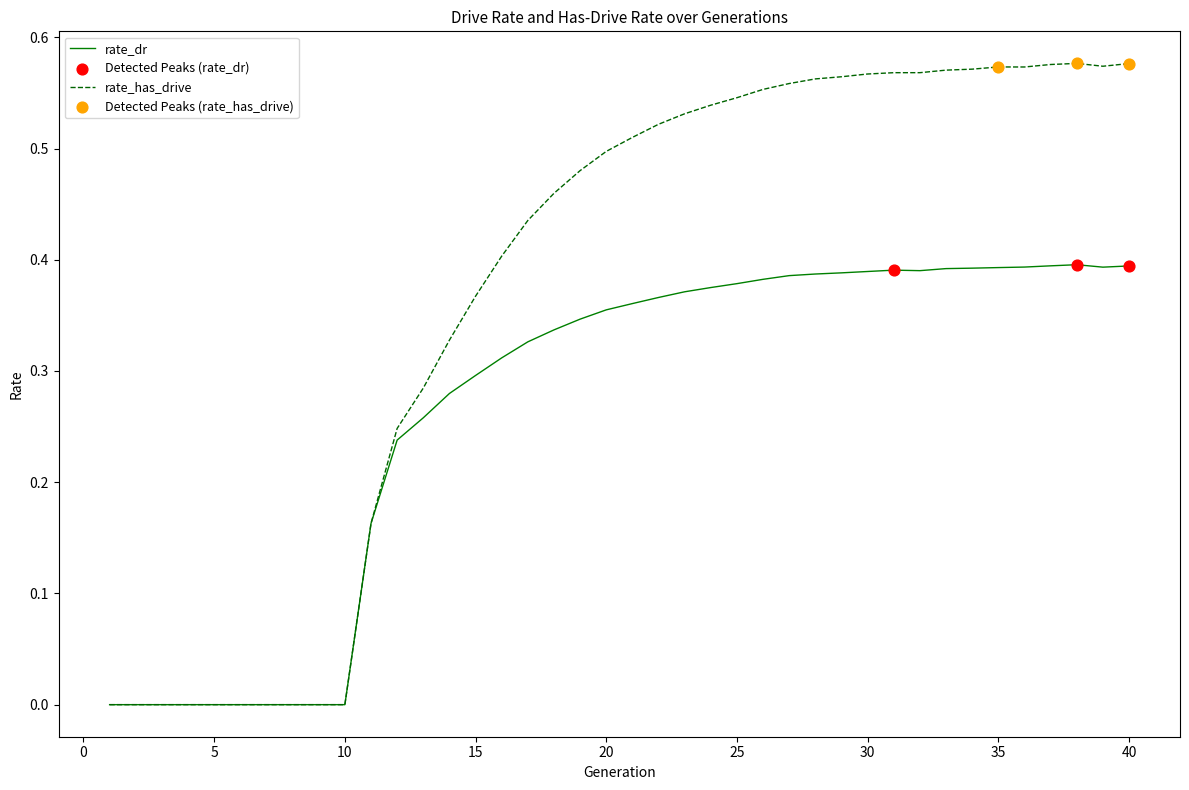

List the series in order of their overall mean, highest first.

rate_has_drive, rate_dr